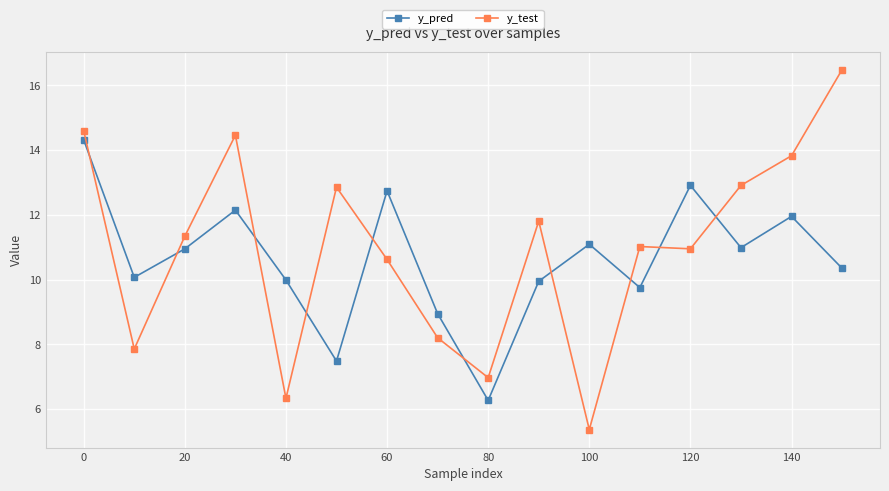

Count the number of categories in the chart.

16